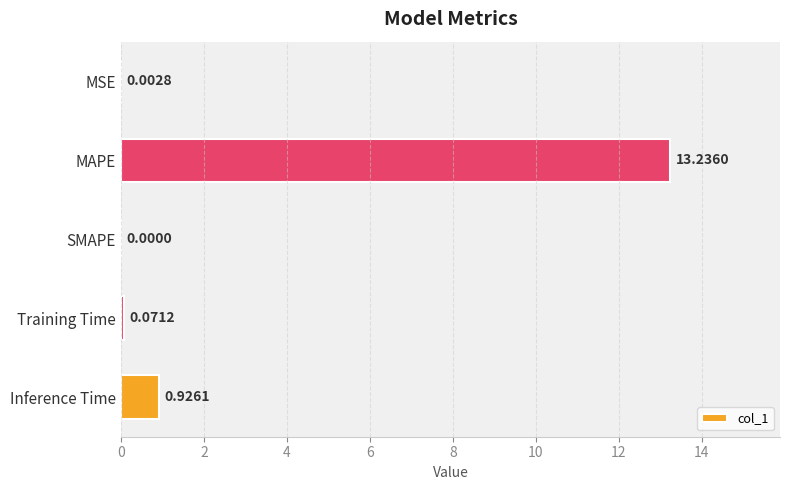

What is the change in value from MAPE to SMAPE?

-13.2